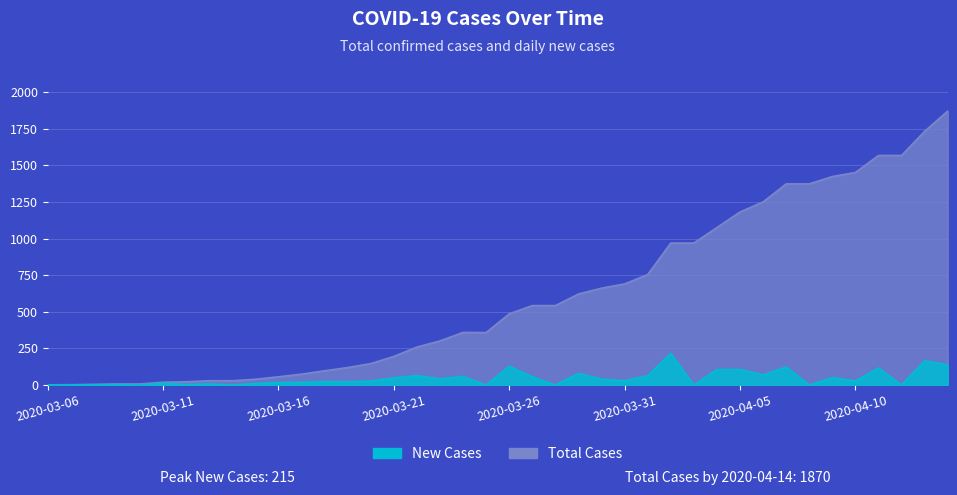

Which series has the largest total across all categories?

Total Cases